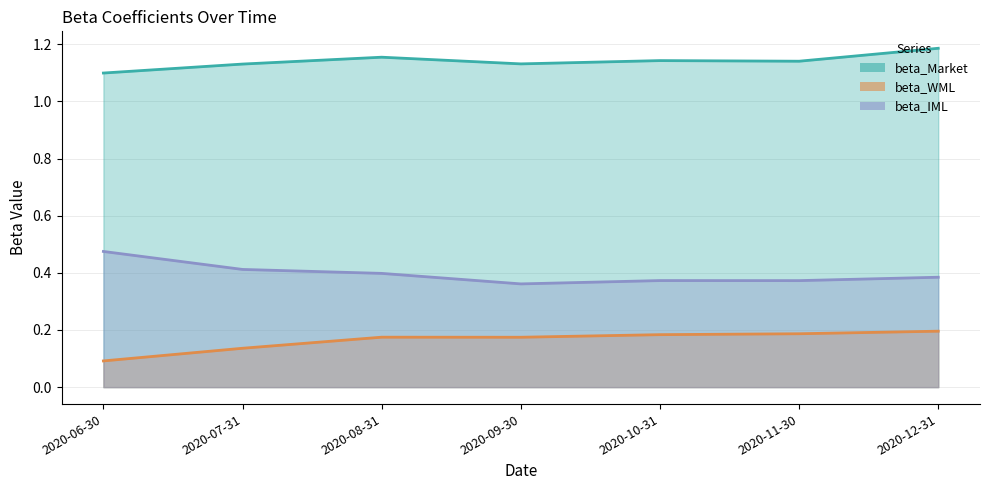

What is the minimum value for beta_IML?

0.4